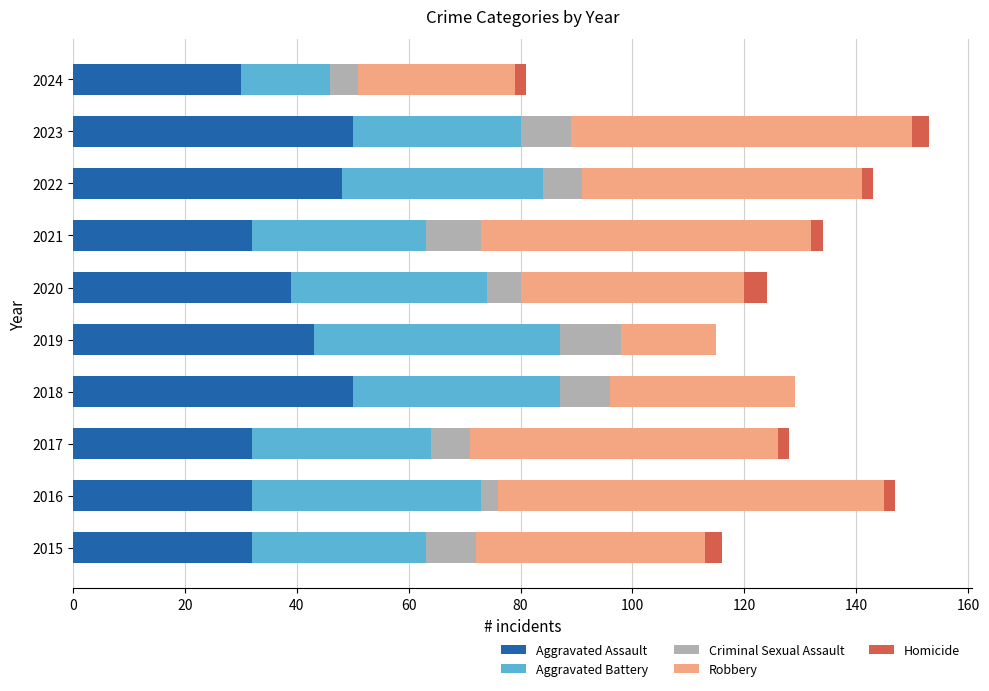

What is the total value across all series at 2020?

124